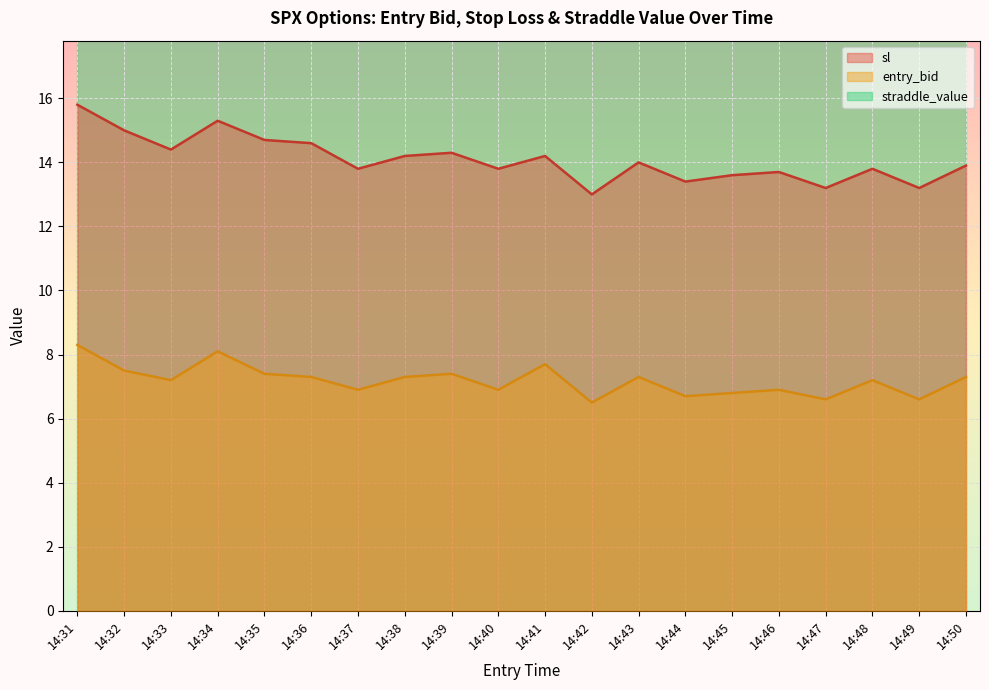

Between 14:50 and 14:45, which is larger?

14:50